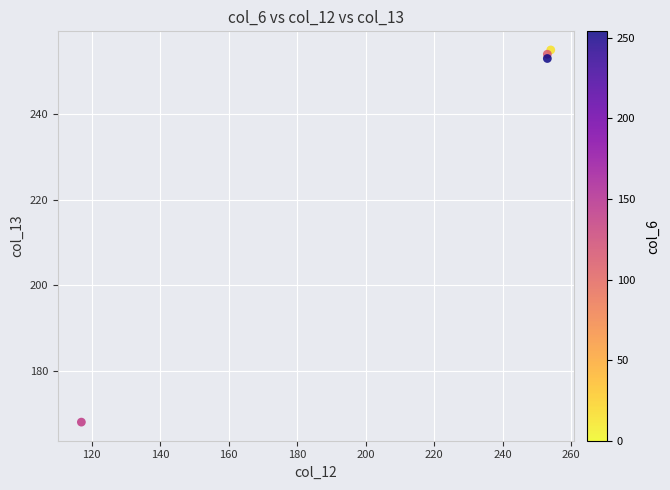

What is the average X value?

219